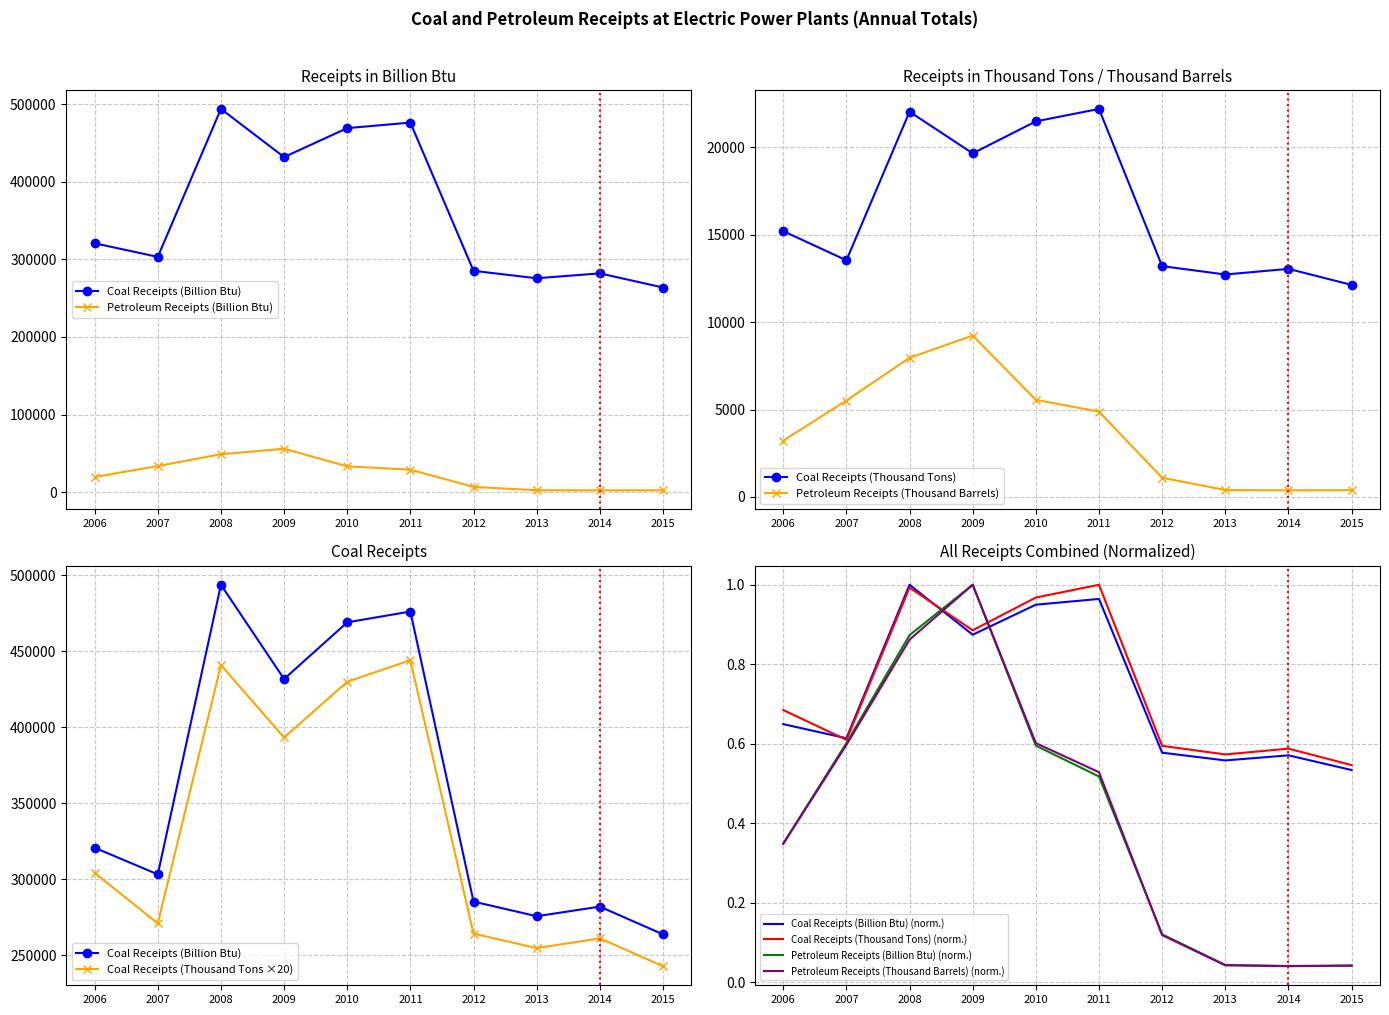

At which category is the sum across all series the highest?

2008